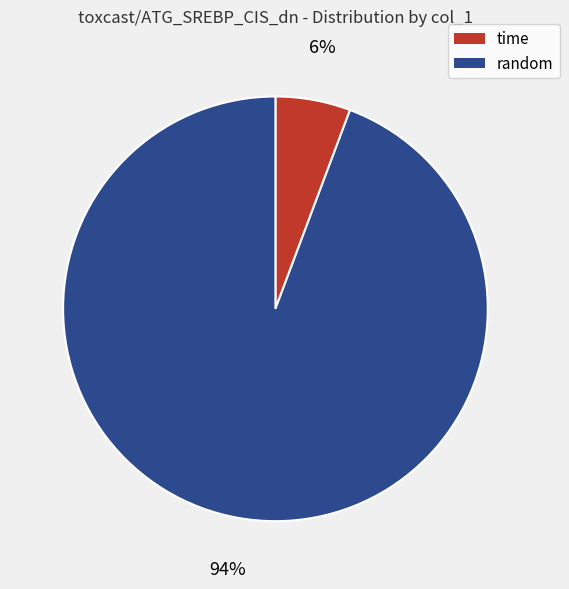

To the nearest percent, what is the average slice percentage?

50%